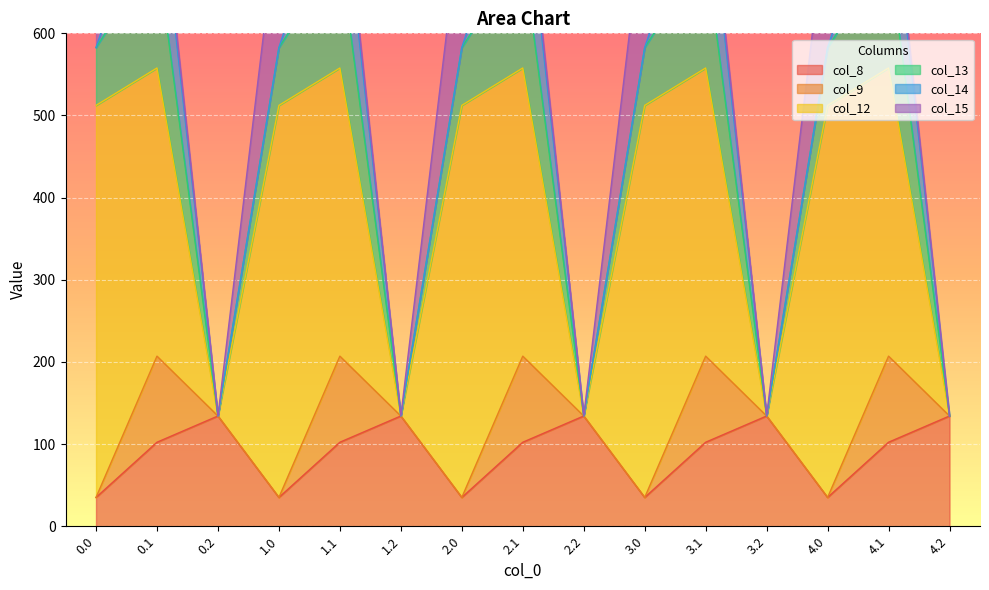

How many lines are shown in the chart?

6